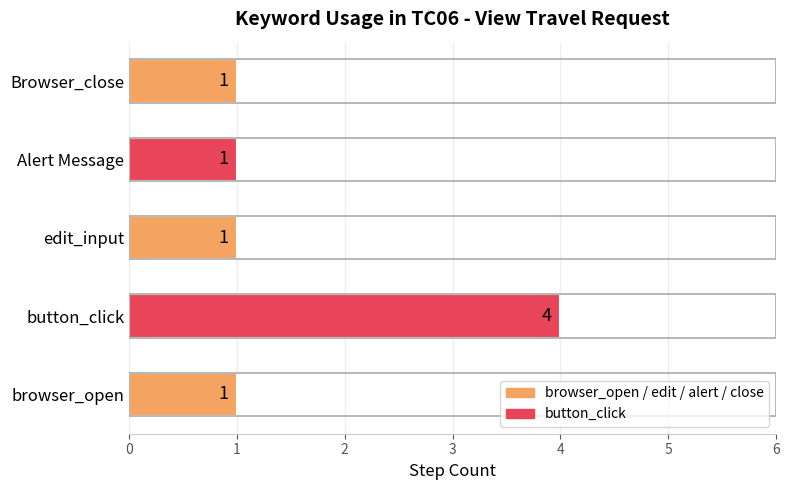

Between browser_open and button_click, which is larger?

button_click